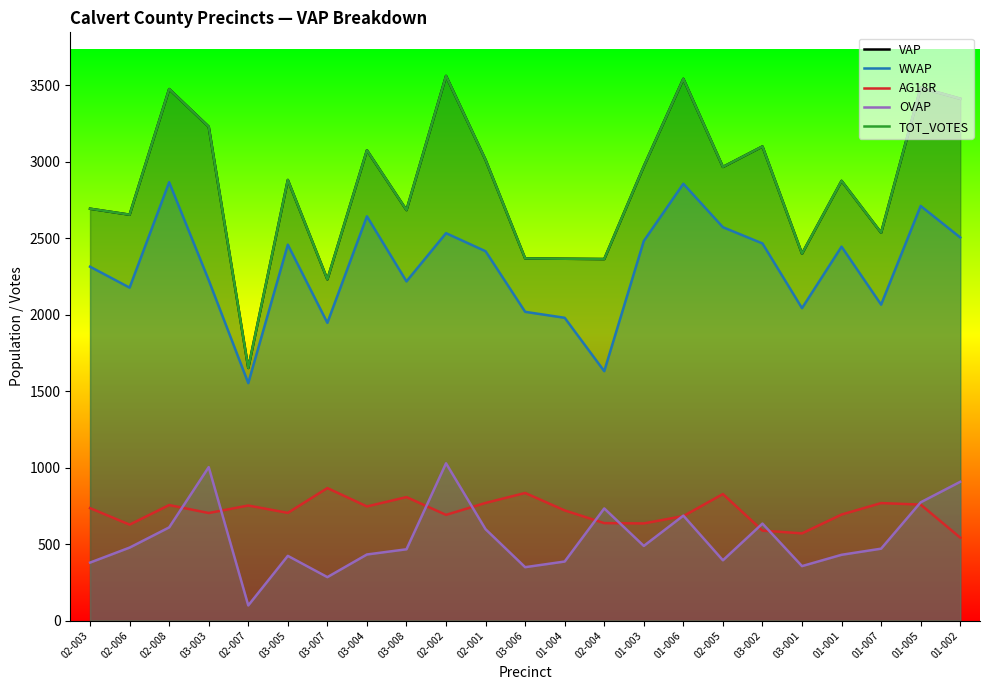

Where does the WVAP series first go above 2414?

02-008